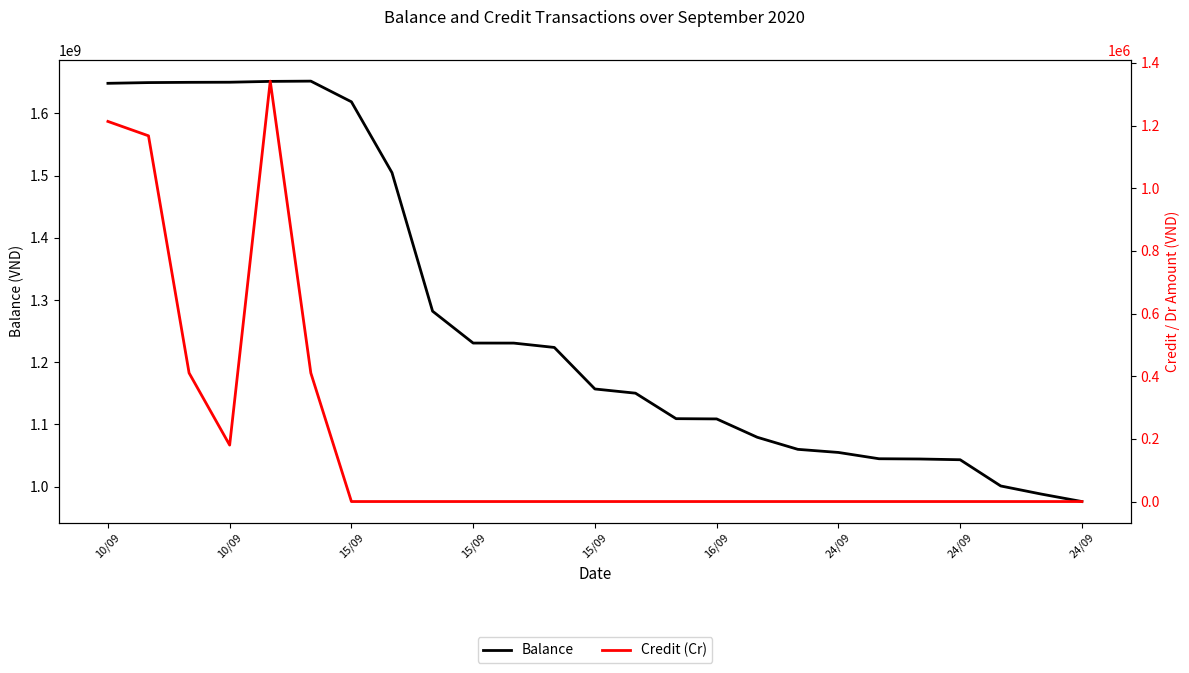

Which category has the lowest value in the Balance series?

24/09